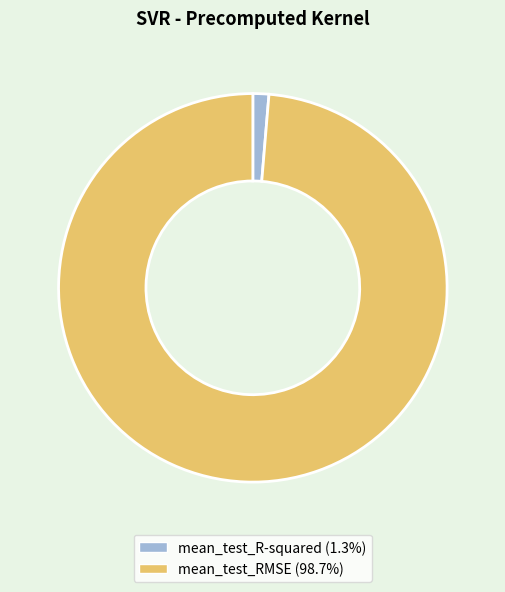

The mean_test_R-squared slice represents 11% of the pie. True or false?

False